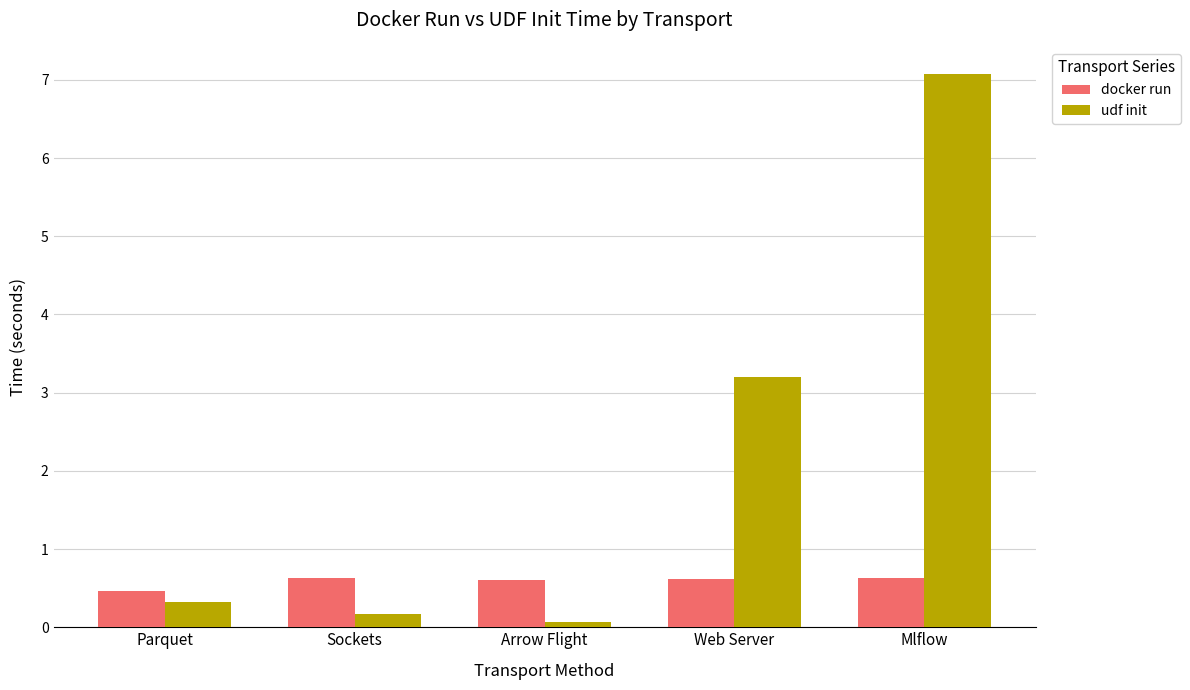

Which series has the widest spread of values?

udf init